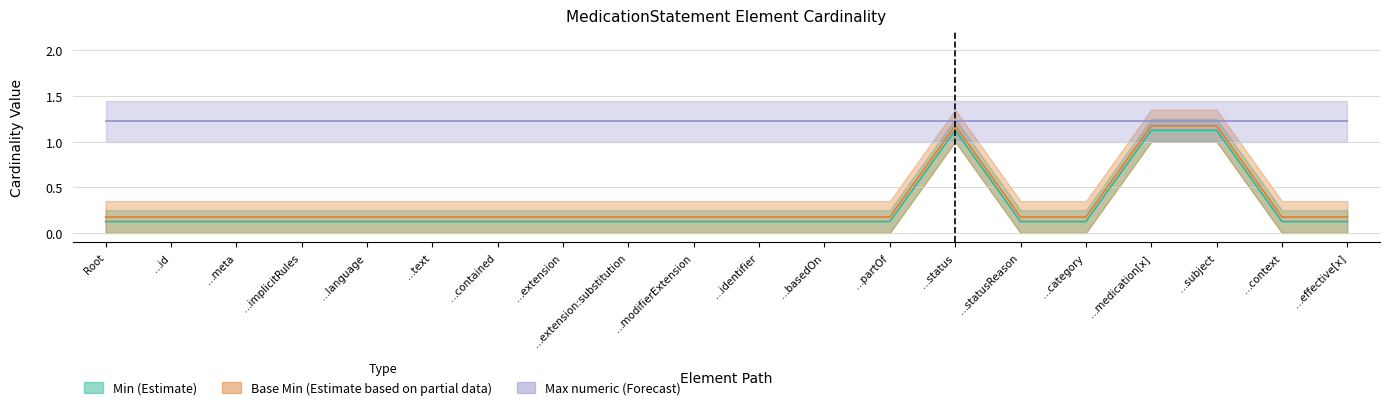

True or false: Min (Estimate) has more than 0 interior local peaks.

True